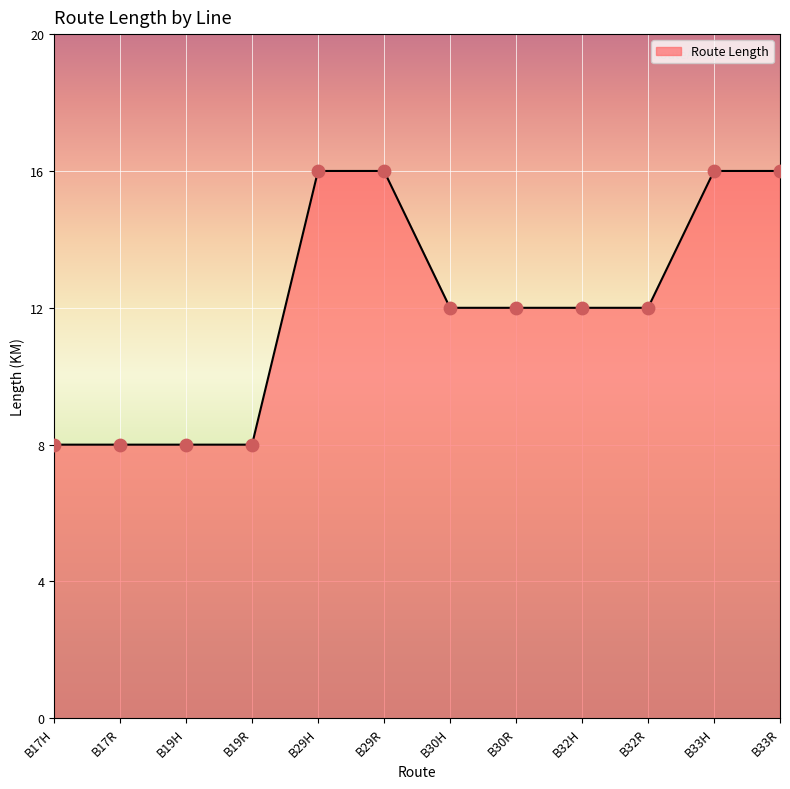

What is the ratio of the value at B19H to the value at B30H?

0.7